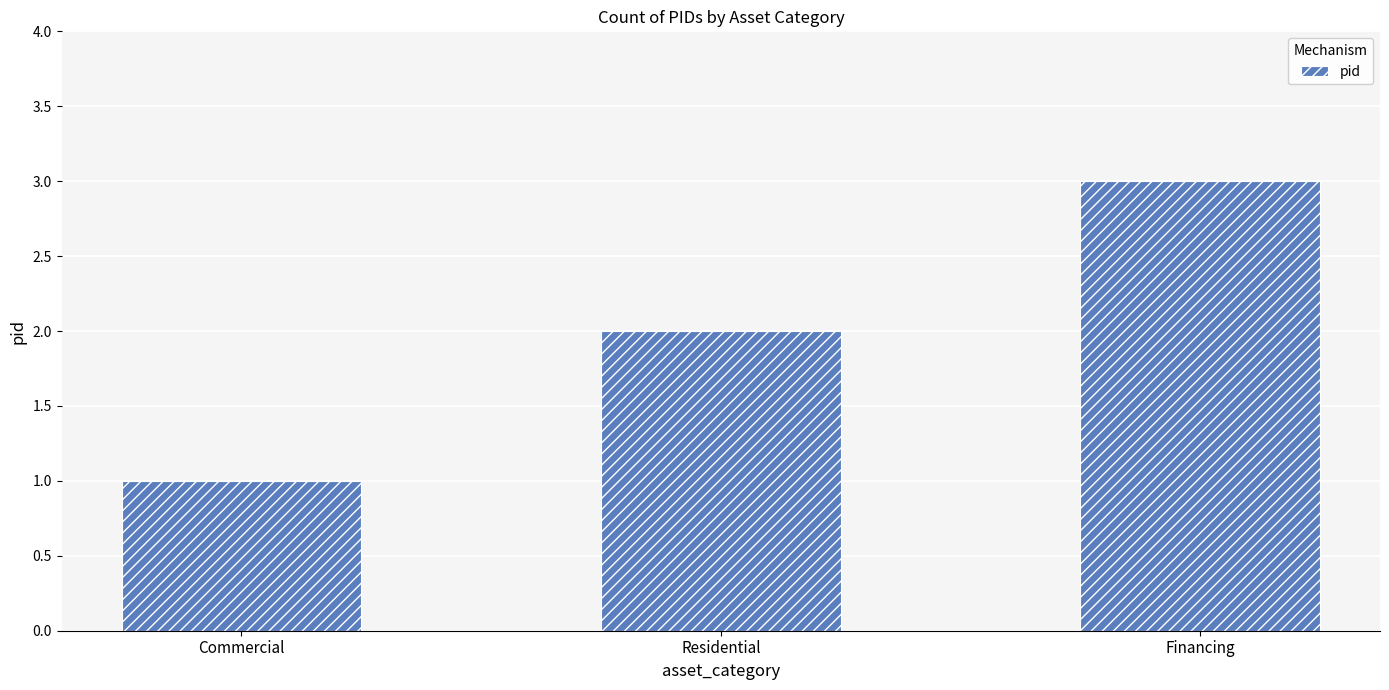

What is the label of the 2nd bar from the left?

Residential